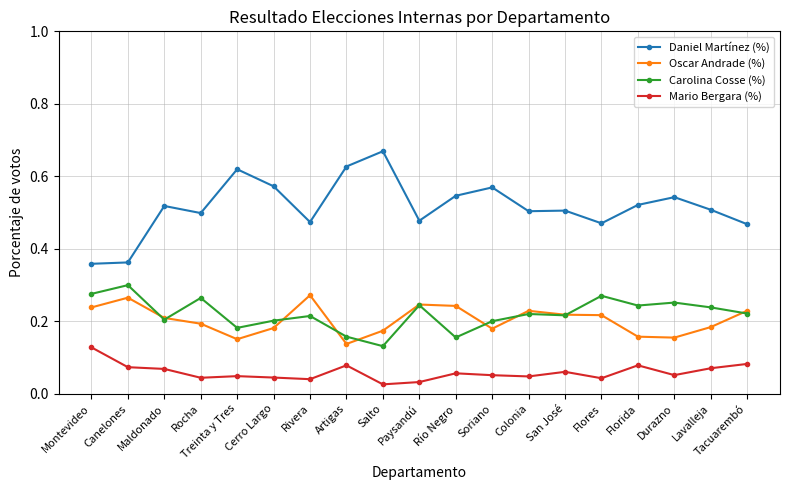

At which label does Carolina Cosse (%) reach its minimum?

Salto